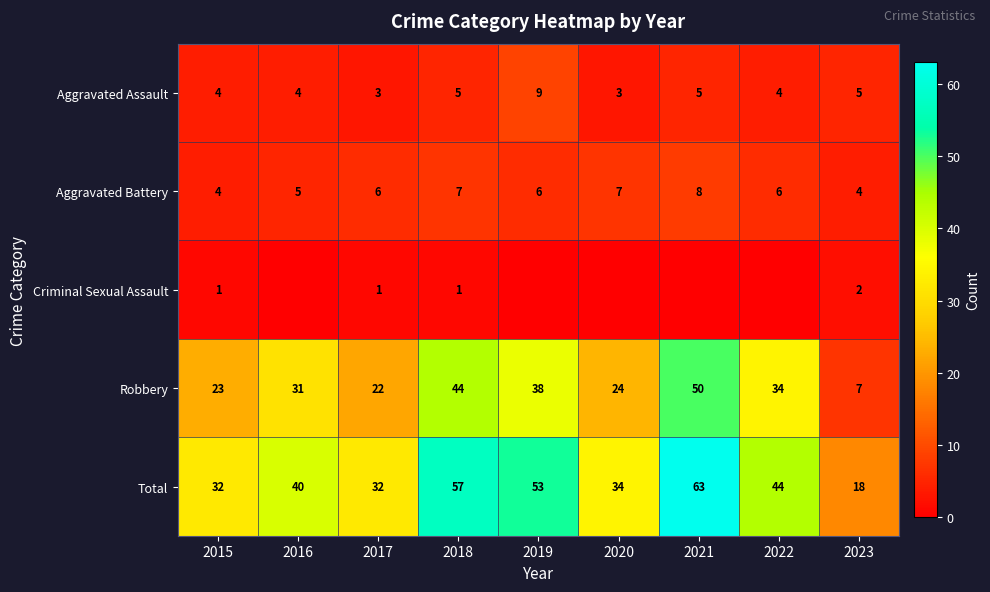

At which label does Aggravated Battery reach its peak?

2021